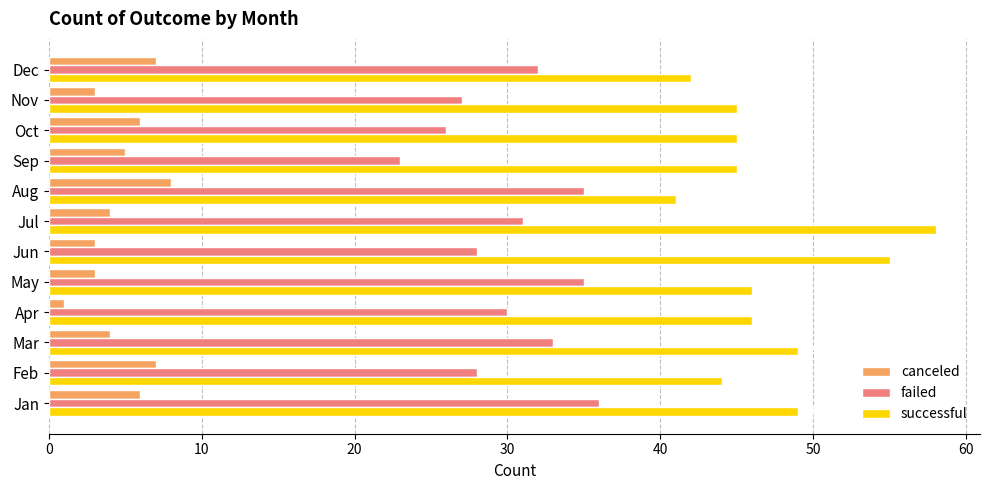

What are all the series names shown in the legend?

canceled, failed, successful